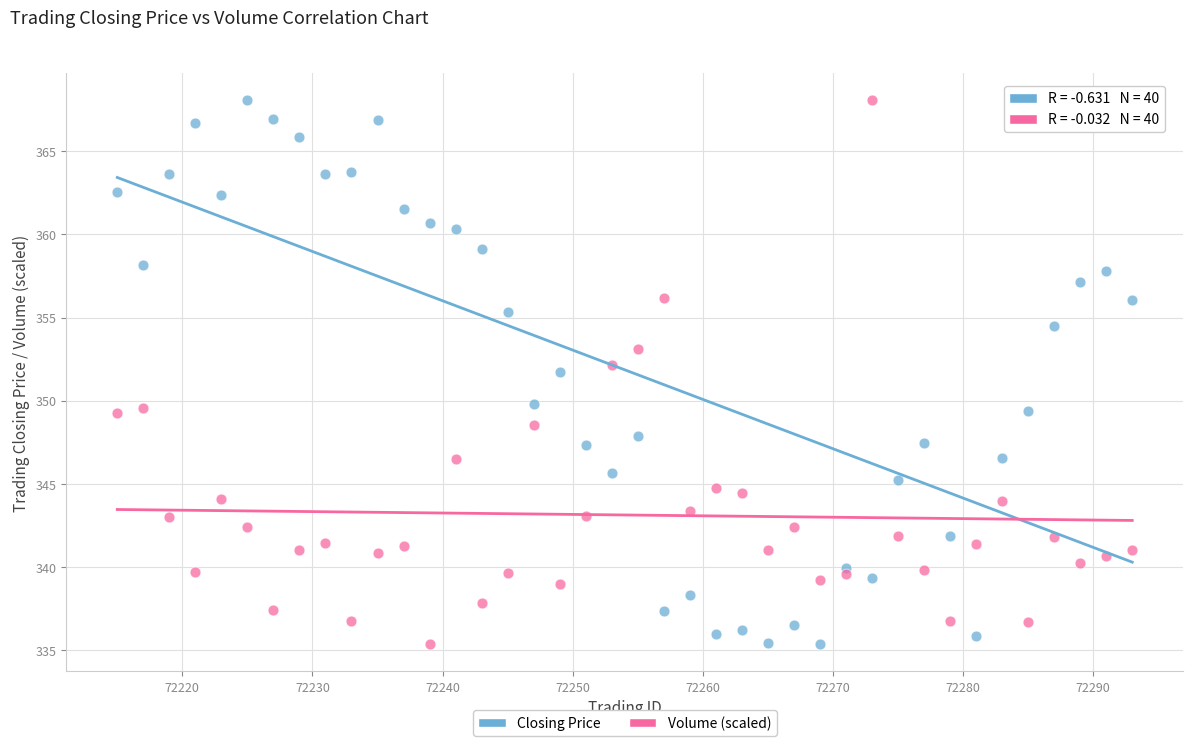

In the Closing Price series, what Y value is closest to 351?

351.8